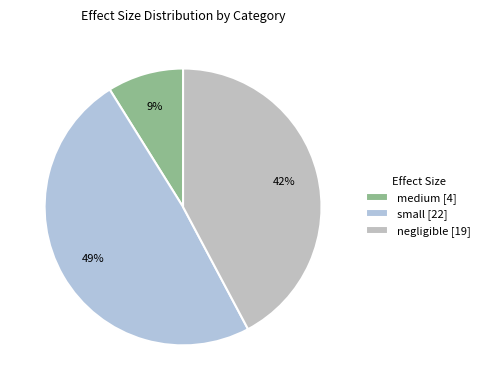

How many segments does this pie chart have?

3